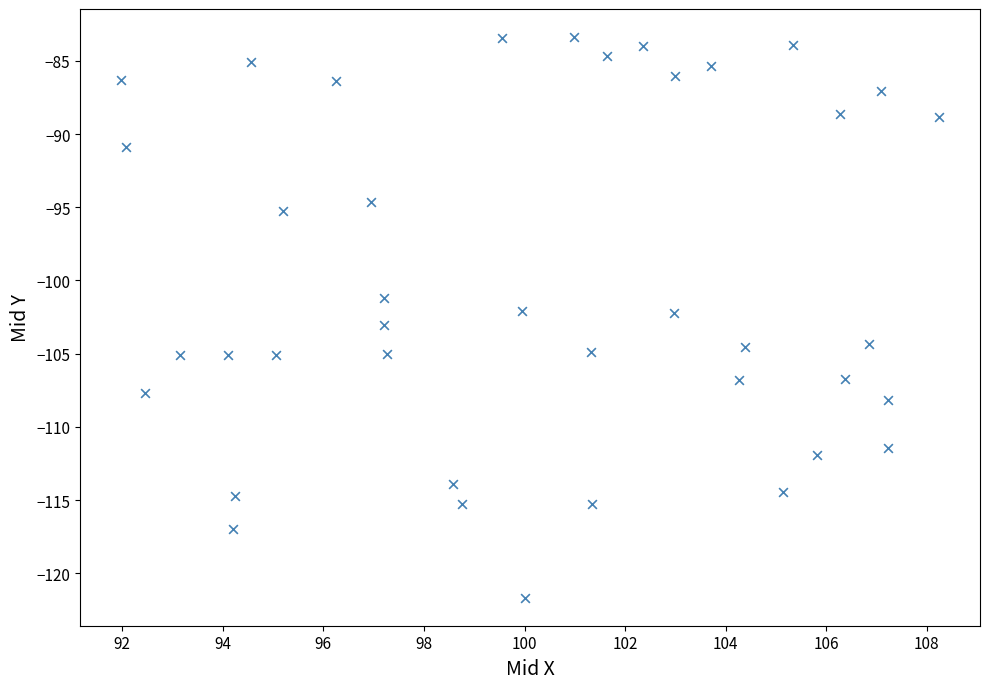

What is the range of Y values (max minus min)?

38.3